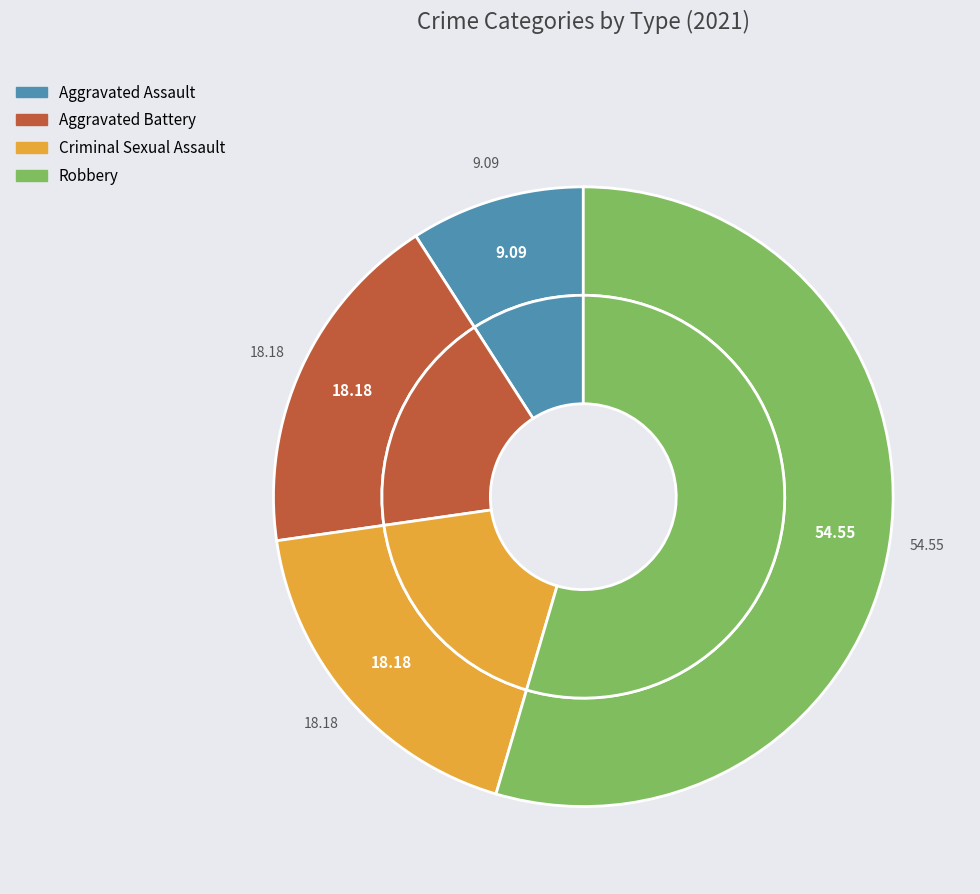

To the nearest percent, what portion does Robbery represent?

55%